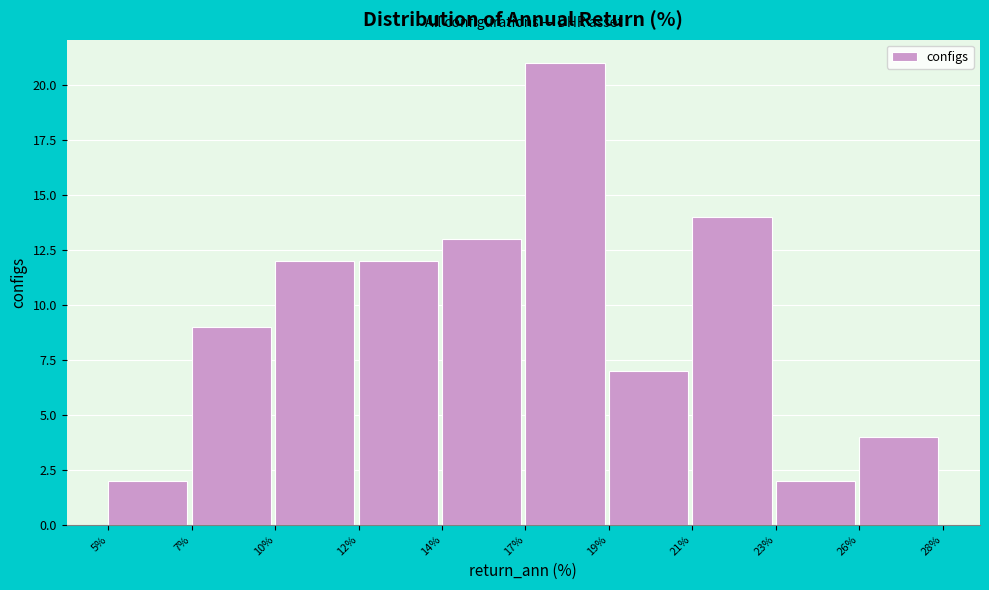

Reading left to right, what are all the values shown in this chart?

2	9	12	12	13	21	7	14	2	4